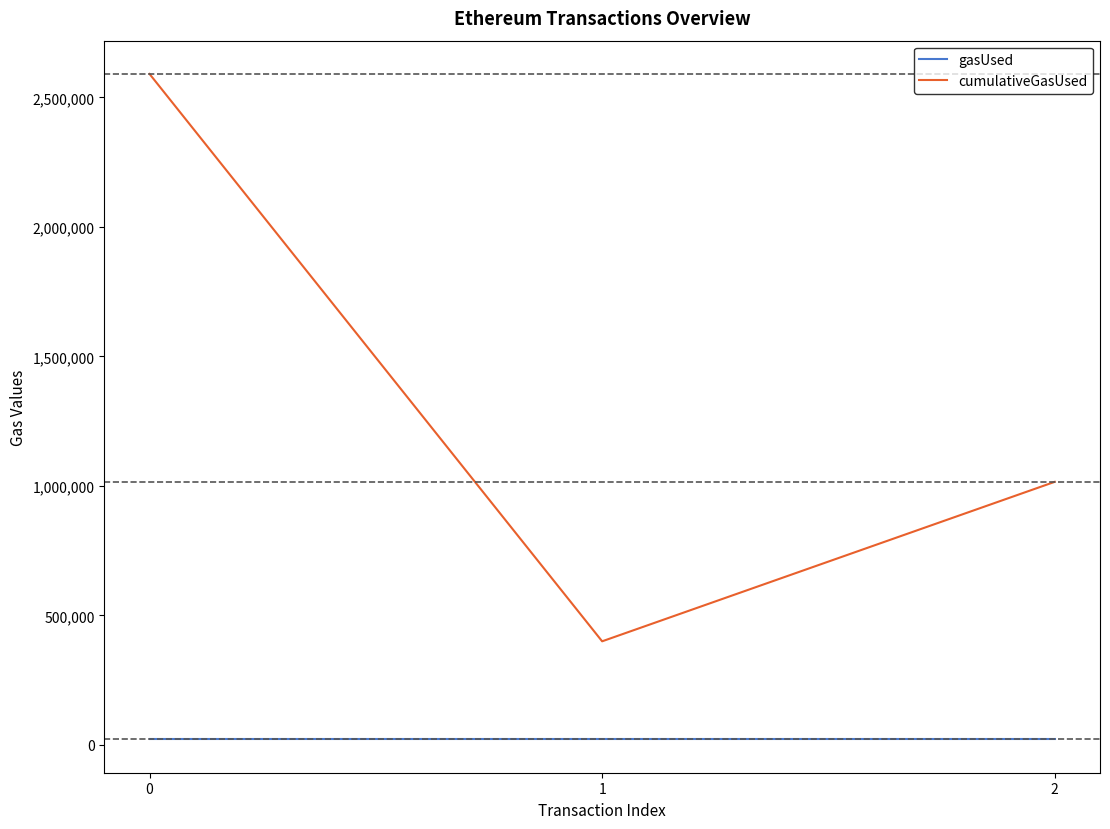

Is the value of gasUsed at 0 greater than the value of cumulativeGasUsed at 2?

No